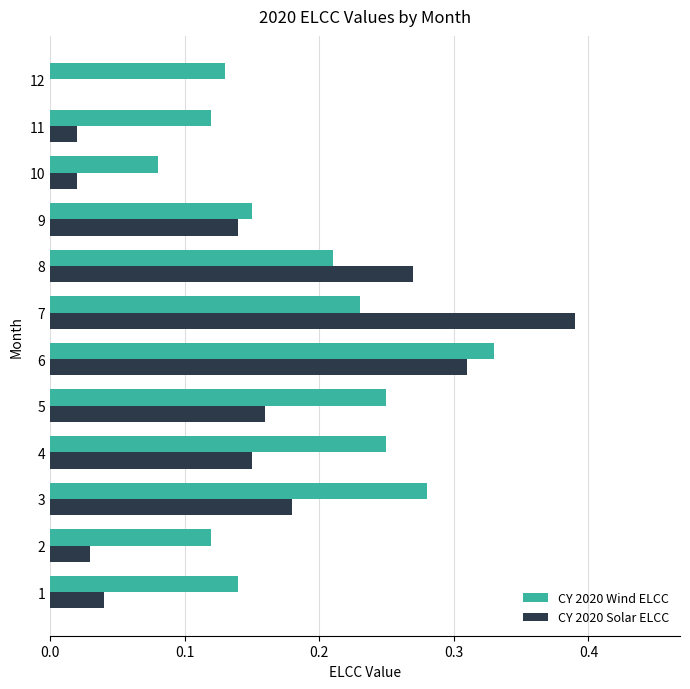

At which label does CY 2020 Wind ELCC reach its peak?

6